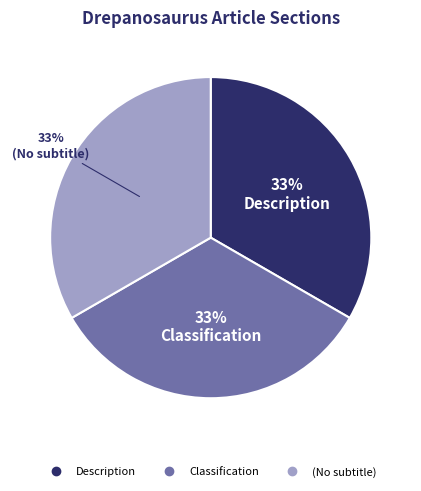

To the nearest percent, what is the average slice percentage?

33%